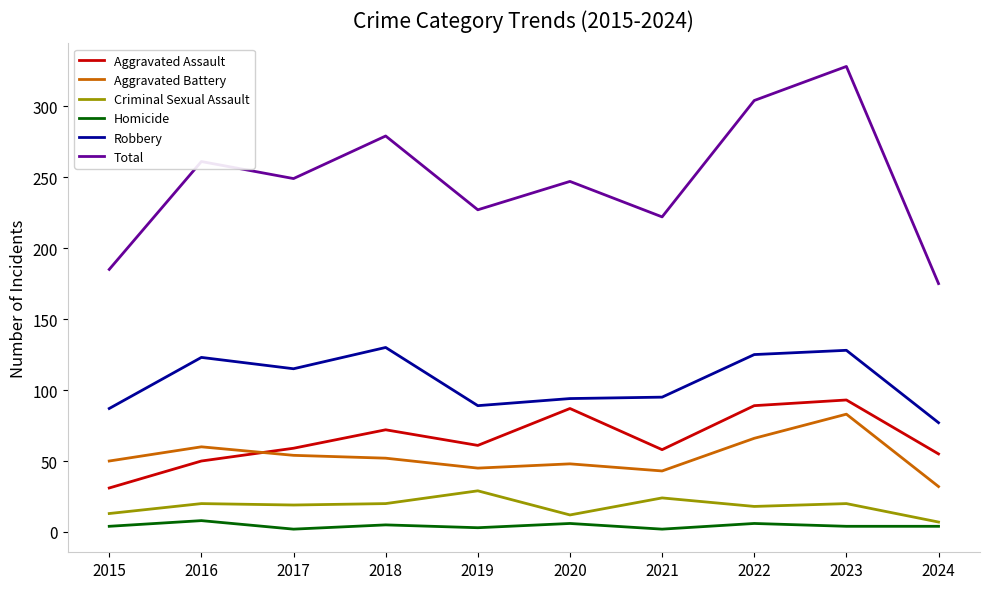

The Aggravated Assault series shows 31 at 2015. True or false?

True